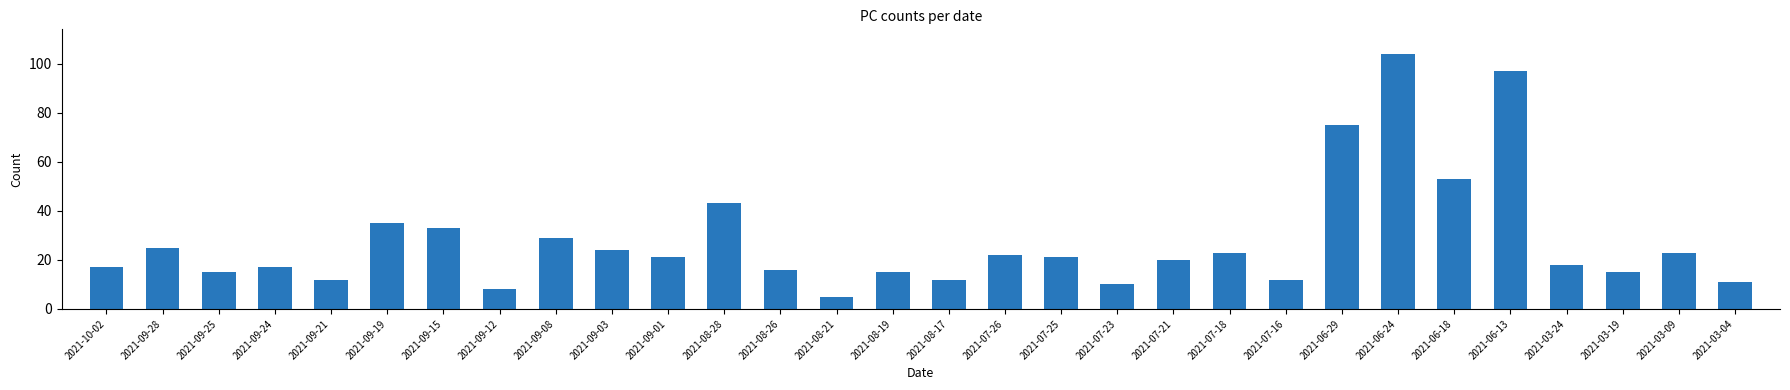

What is the smallest value displayed?

5